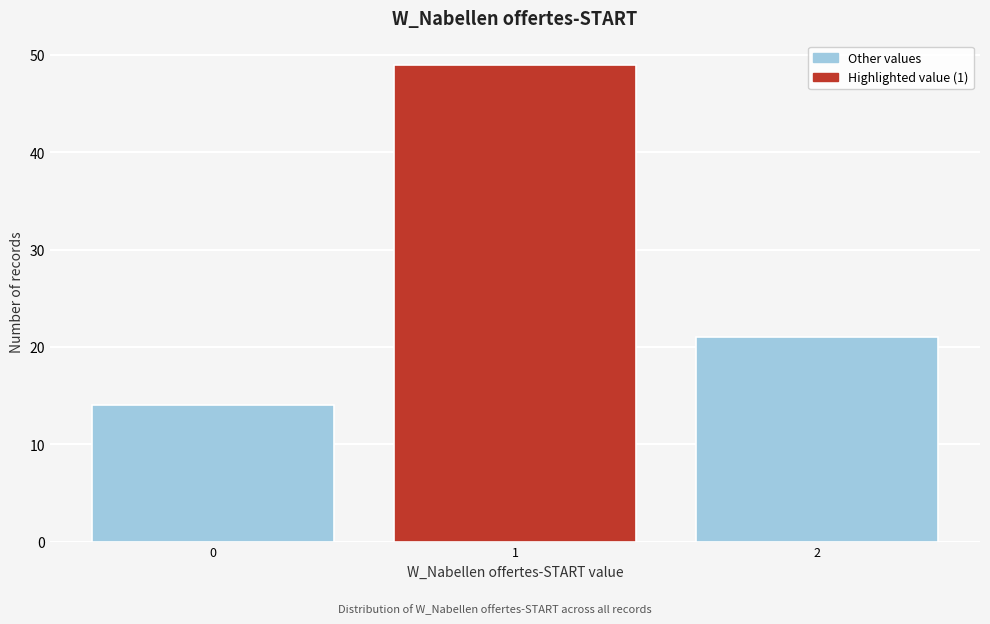

Reading left to right, list every bar in this chart as the range it spans on the x-axis followed by its height. The values are not printed on the chart, so give them approximately, as read against the axis.

-0.5 to 0.5: 14
0.5 to 1.5: 49
1.5 to 2.5: 21